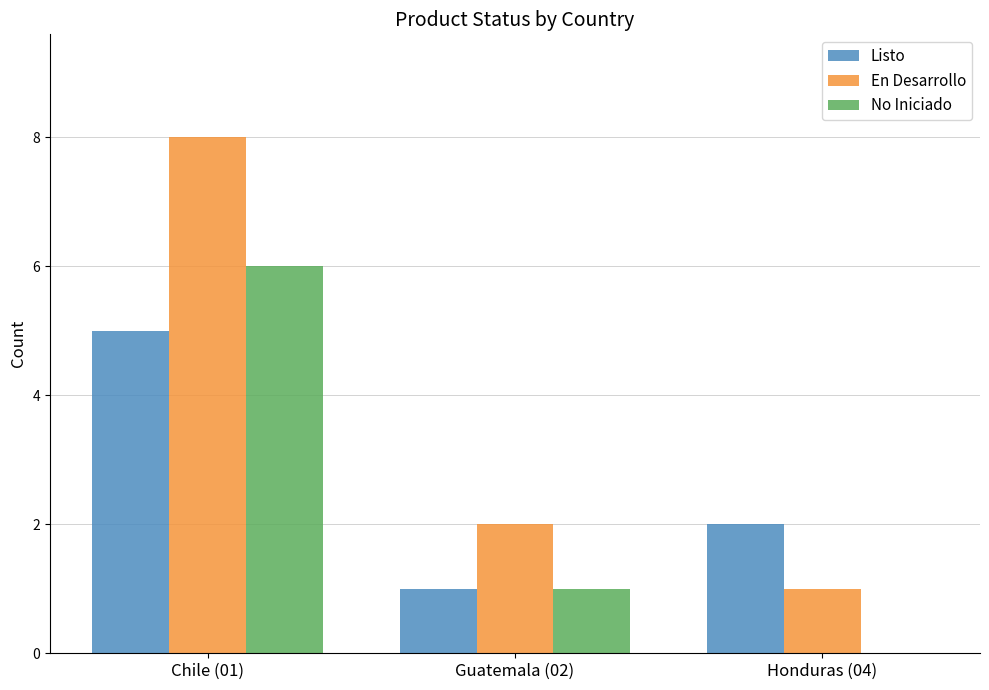

What is the total value across all series at Honduras (04)?

3